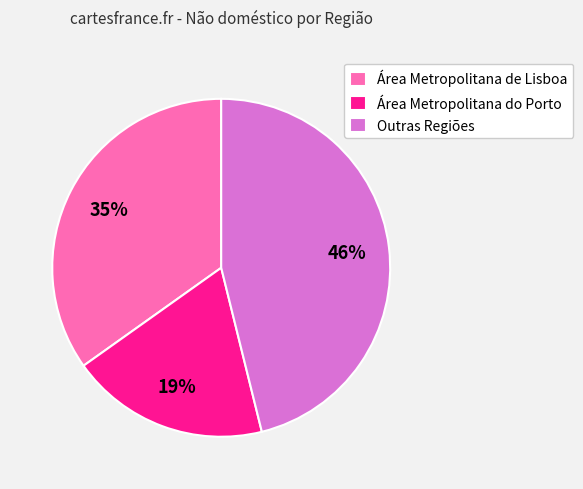

What is the largest slice in the pie chart?

Outras Regiões